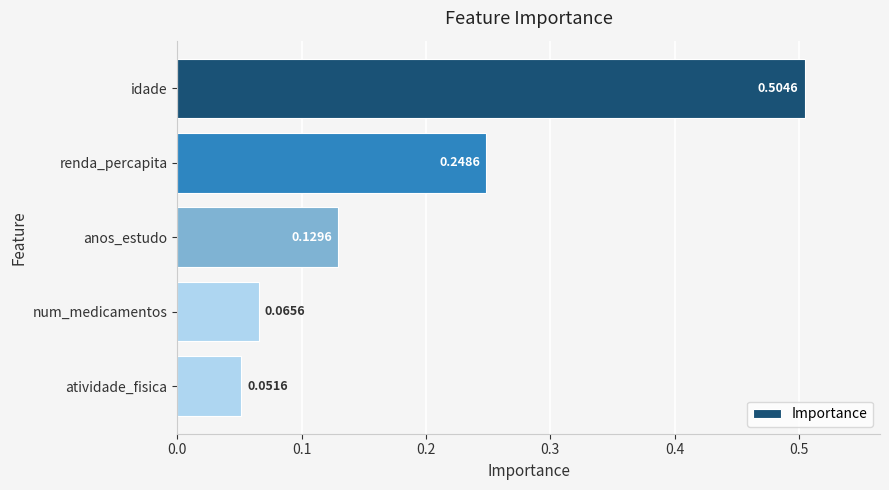

Which has a higher value, renda_percapita or num_medicamentos?

renda_percapita